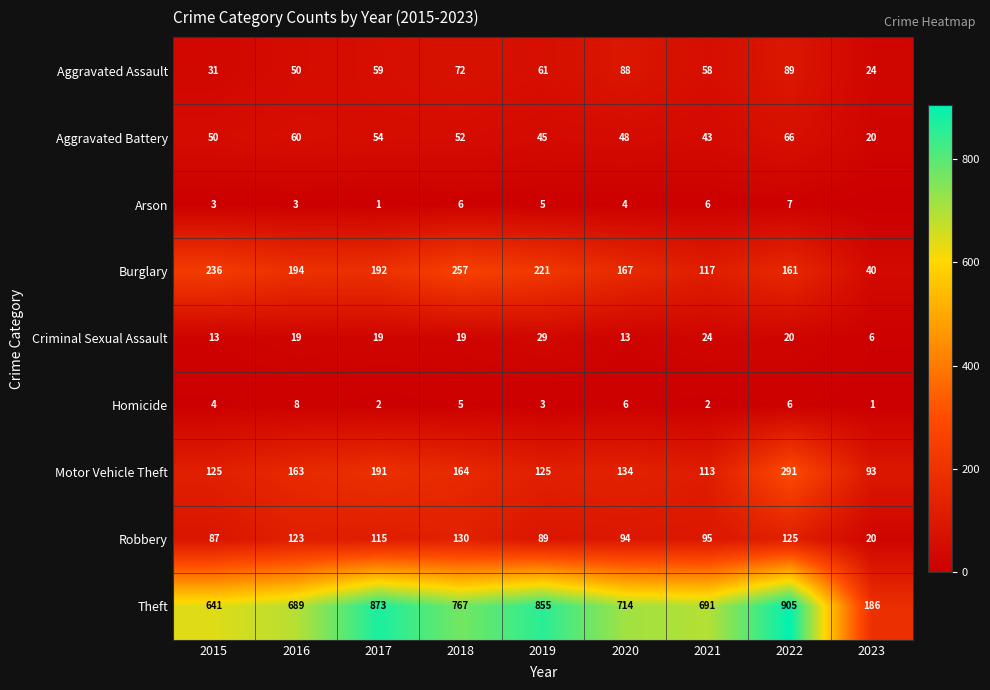

What is the approximate value of Motor Vehicle Theft at 2016, to the nearest 50?

150